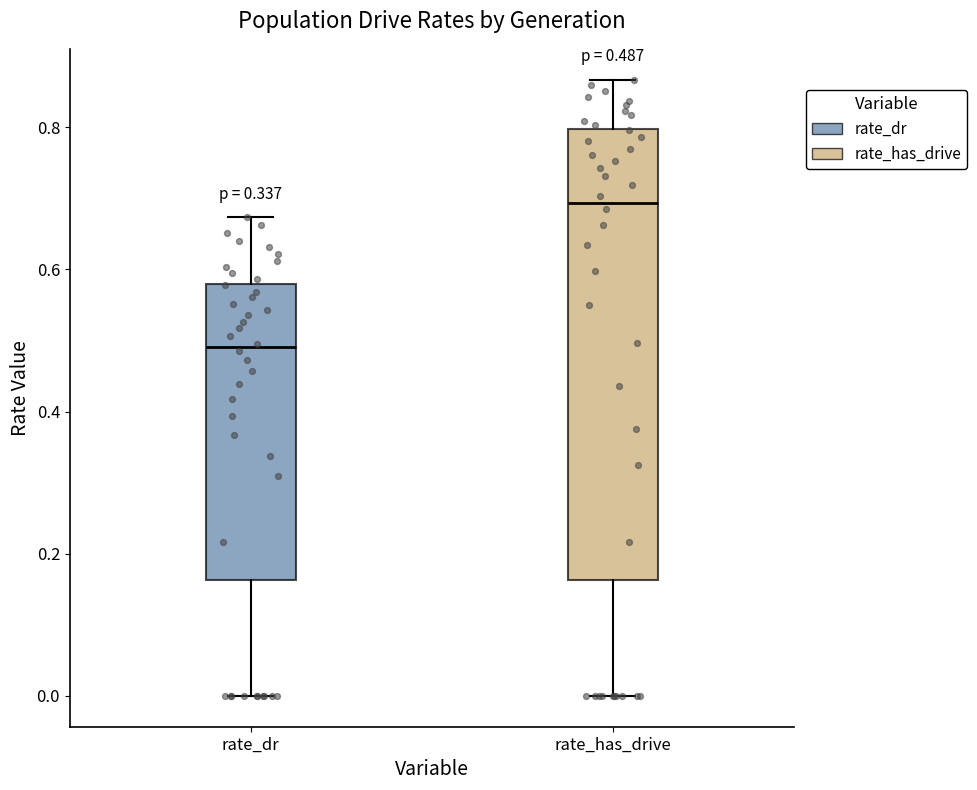

Comparing the boxes themselves (not the whiskers), which one is the tallest?

rate_has_drive